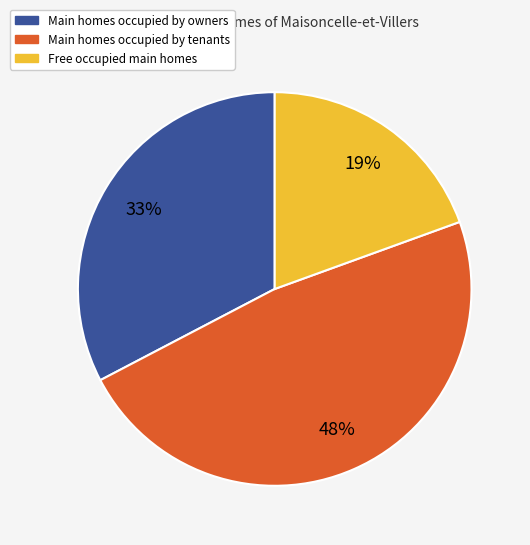

Which slice is the smallest?

Free occupied main homes